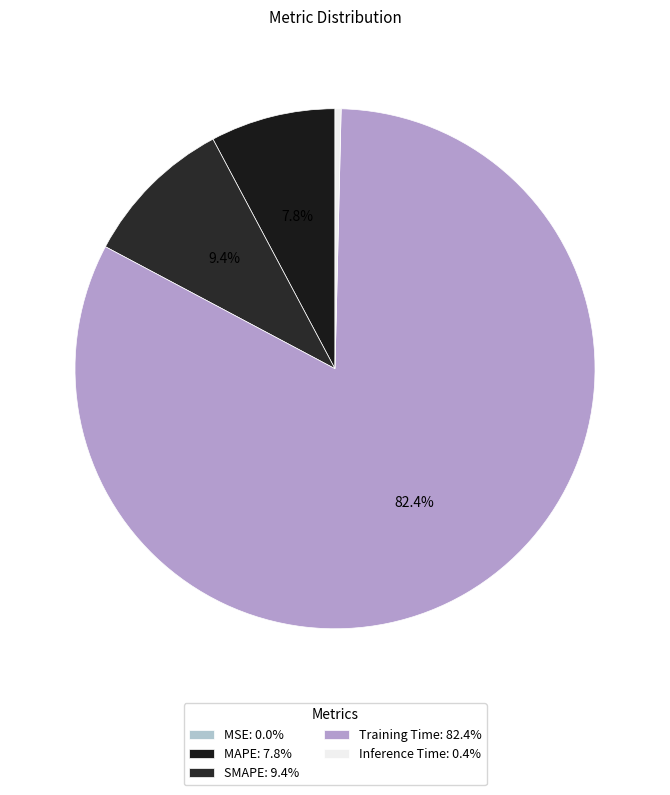

Which has a higher value, Inference Time or SMAPE?

SMAPE